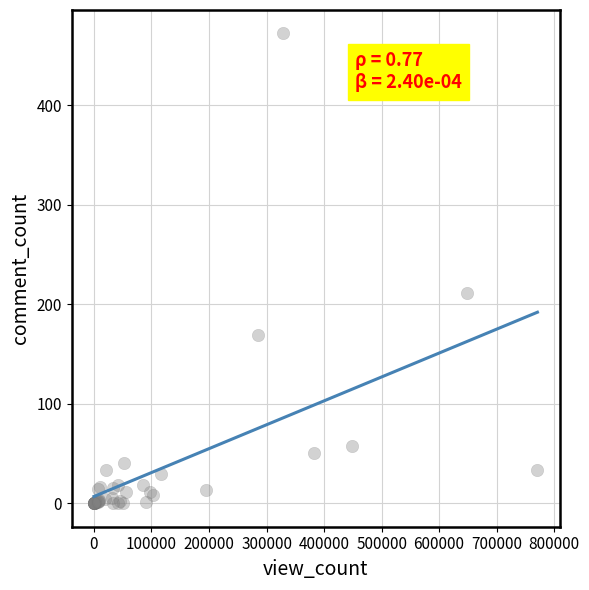

What Y value in the scatter plot is closest to 236?

211